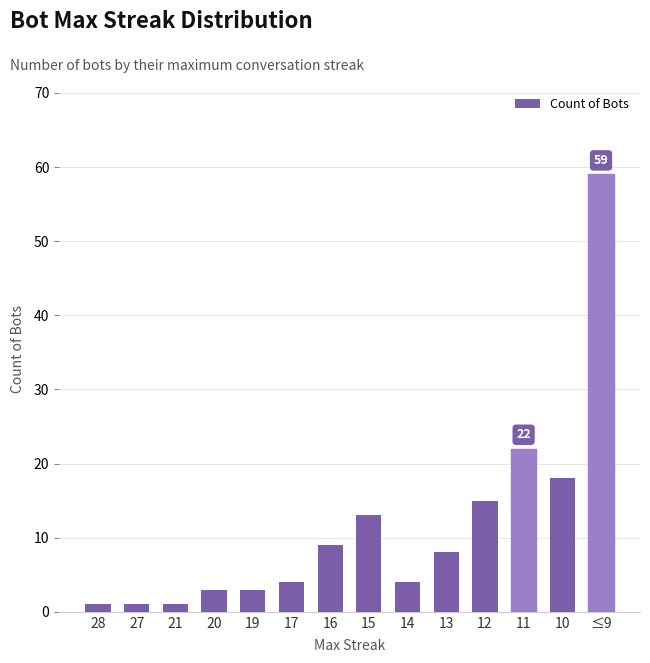

The chart shows a value of 15 at 16. True or false?

False